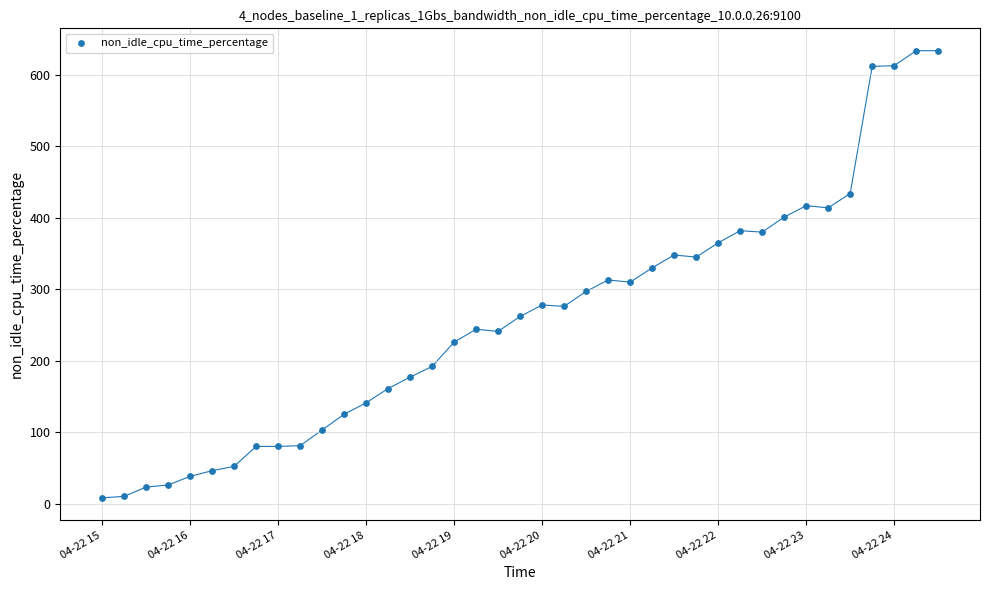

What is the range of Y values (max minus min)?

626